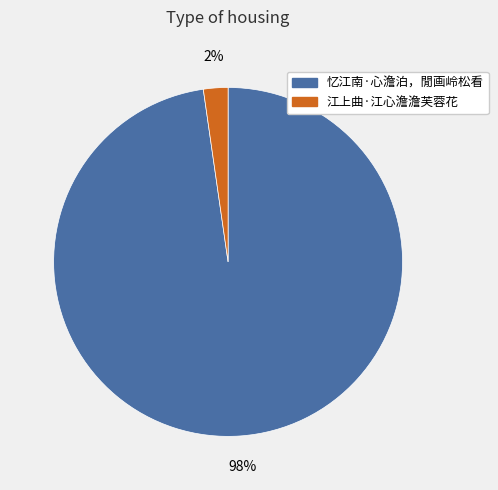

What percentage is the 江上曲·江心澹澹芙蓉花 slice, to the nearest percent?

2%